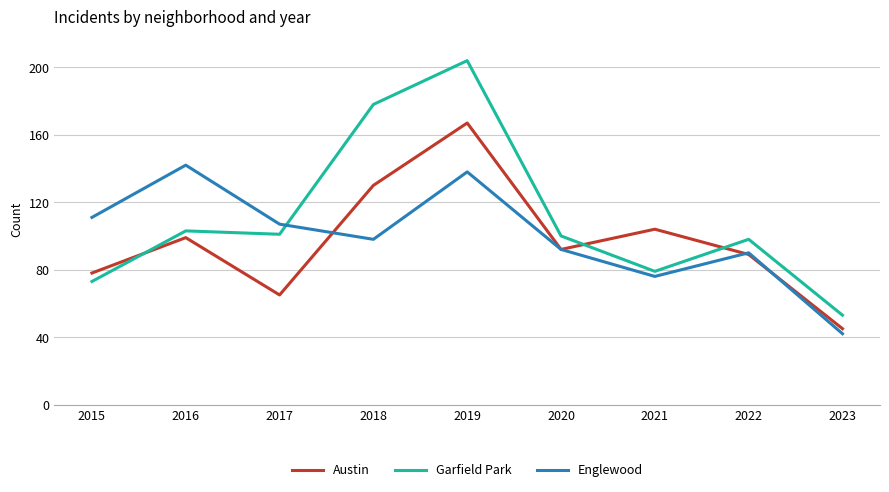

Is it true that Garfield Park equals 98 at 2022?

True